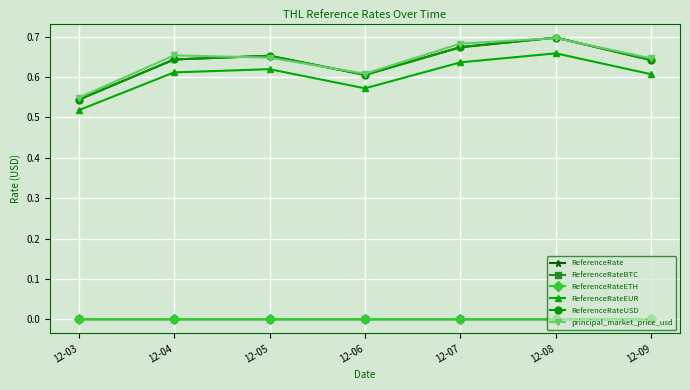

At which category is the sum across all series the highest?

12-08